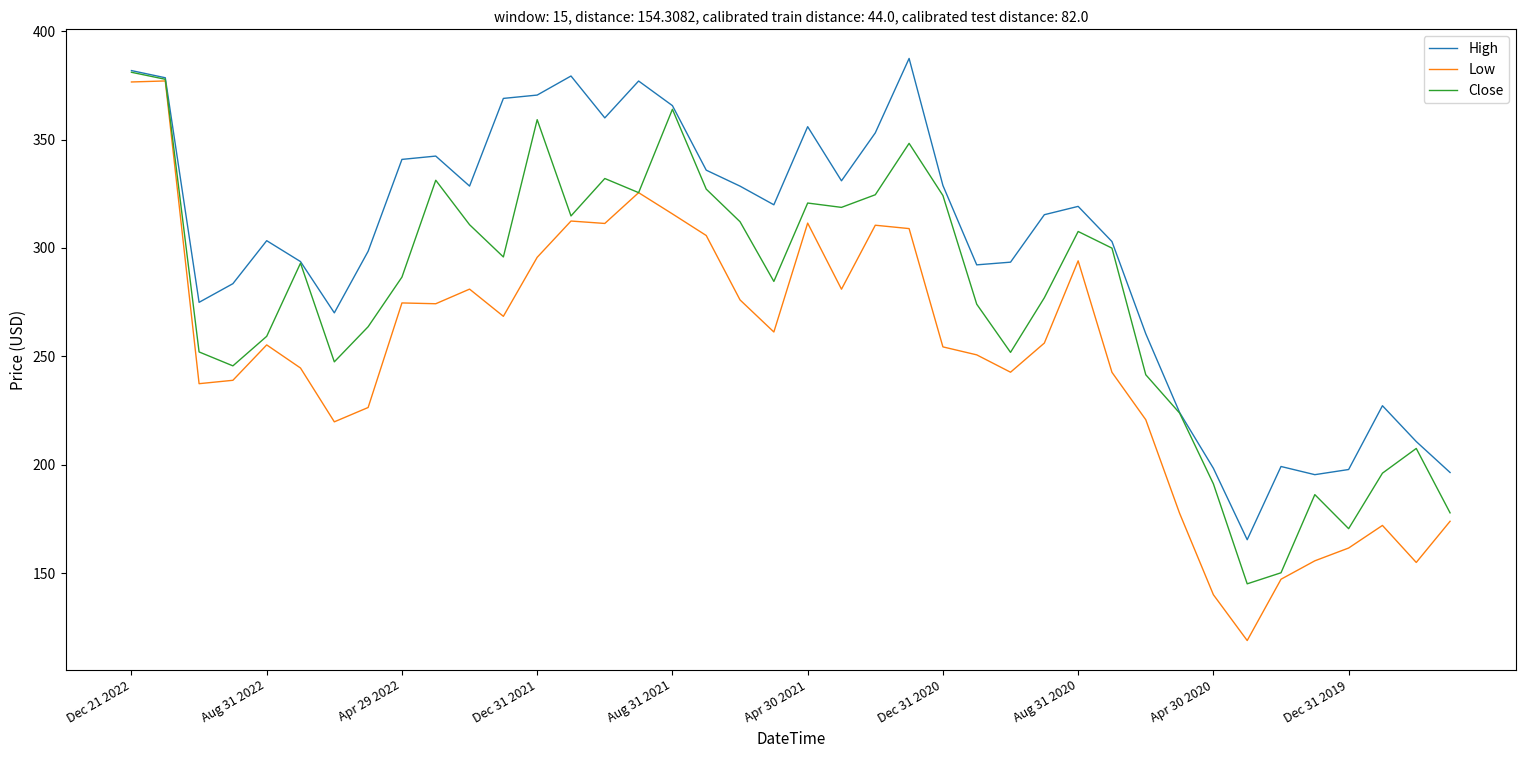

Which series has the largest total across all categories?

High